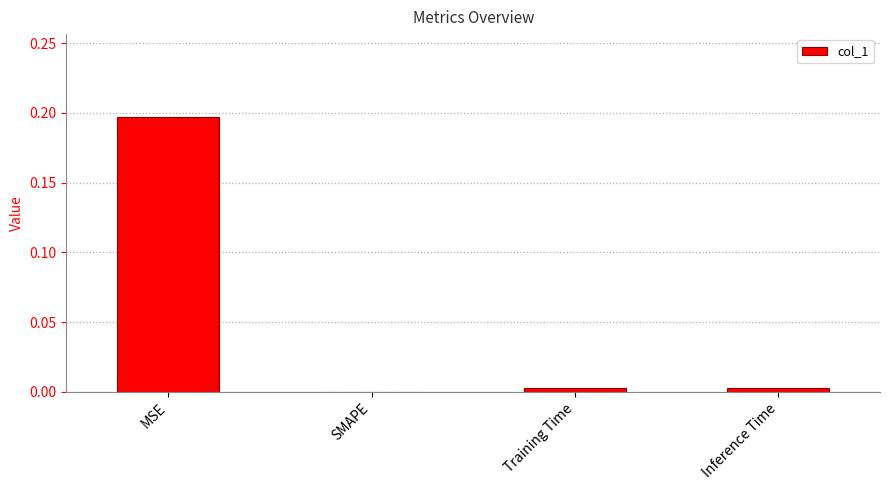

Is it true that the value at SMAPE is 0.1?

False